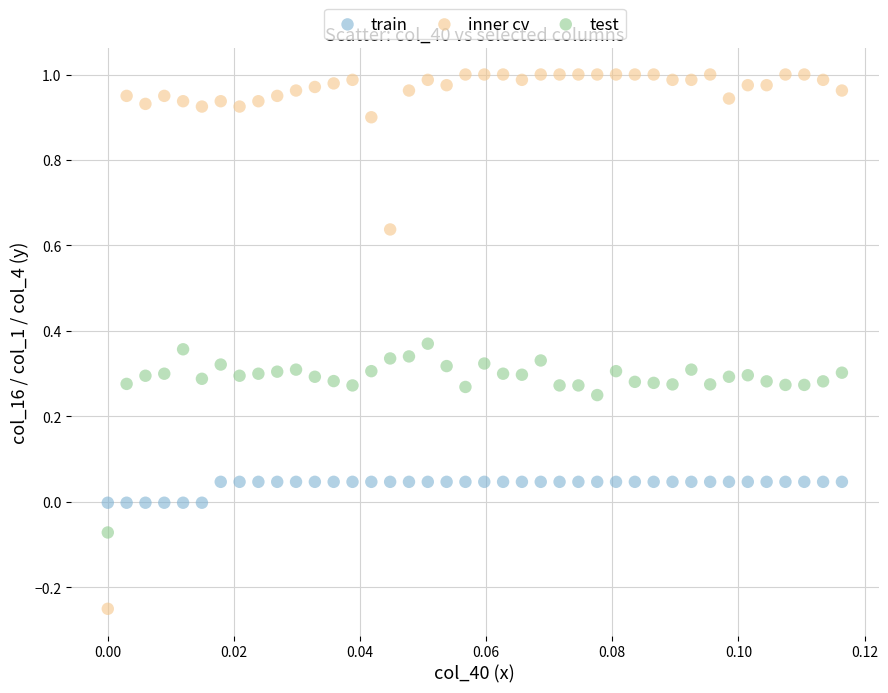

Which series contains the highest Y value?

inner cv